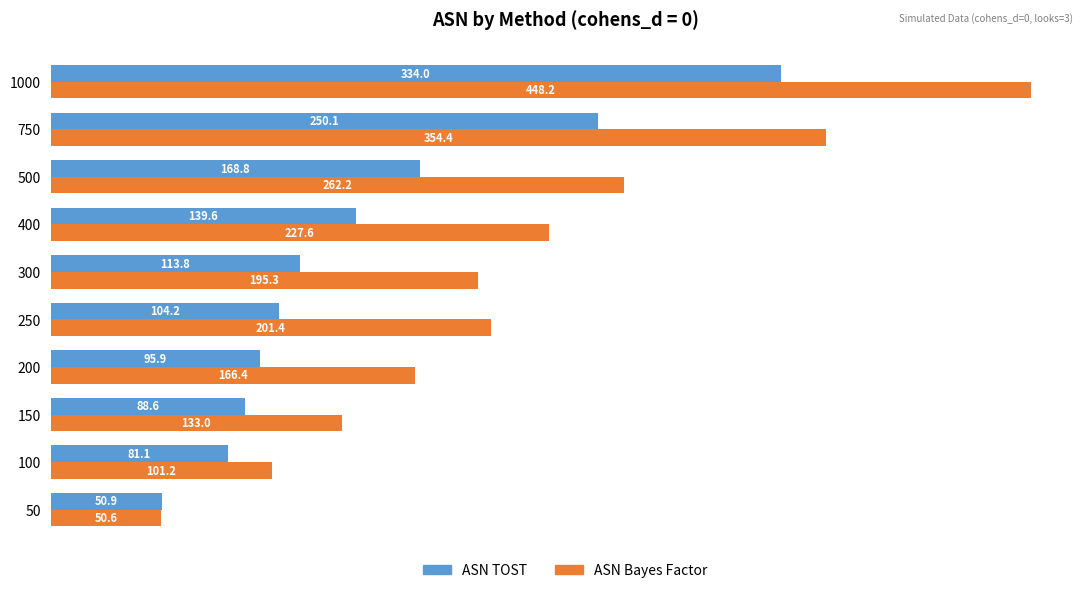

Which category has the lowest value across all series?

50